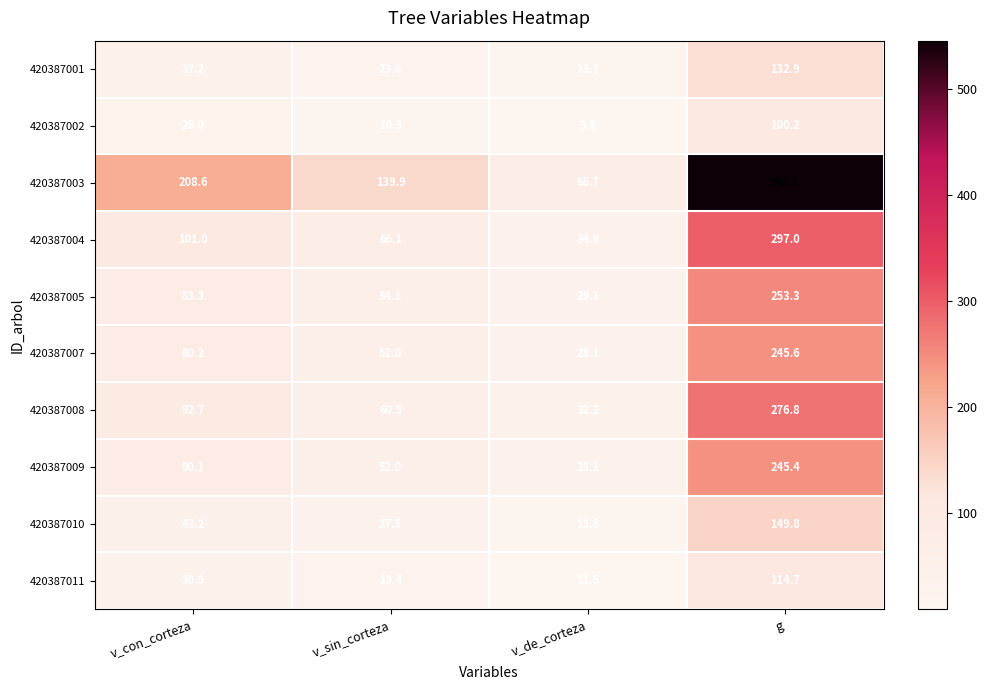

What is the average value of the 420387009 series?

101.4